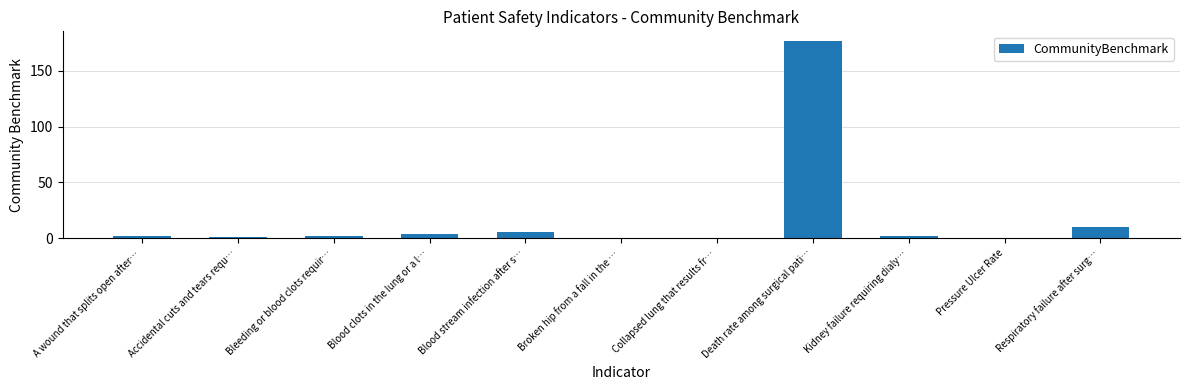

What is the greatest value displayed?

176.6